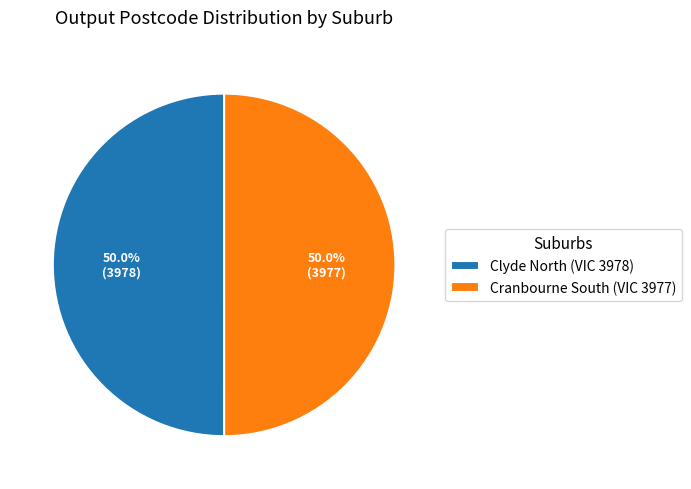

What percentage is the Clyde North (VIC 3978) slice, to the nearest percent?

50%